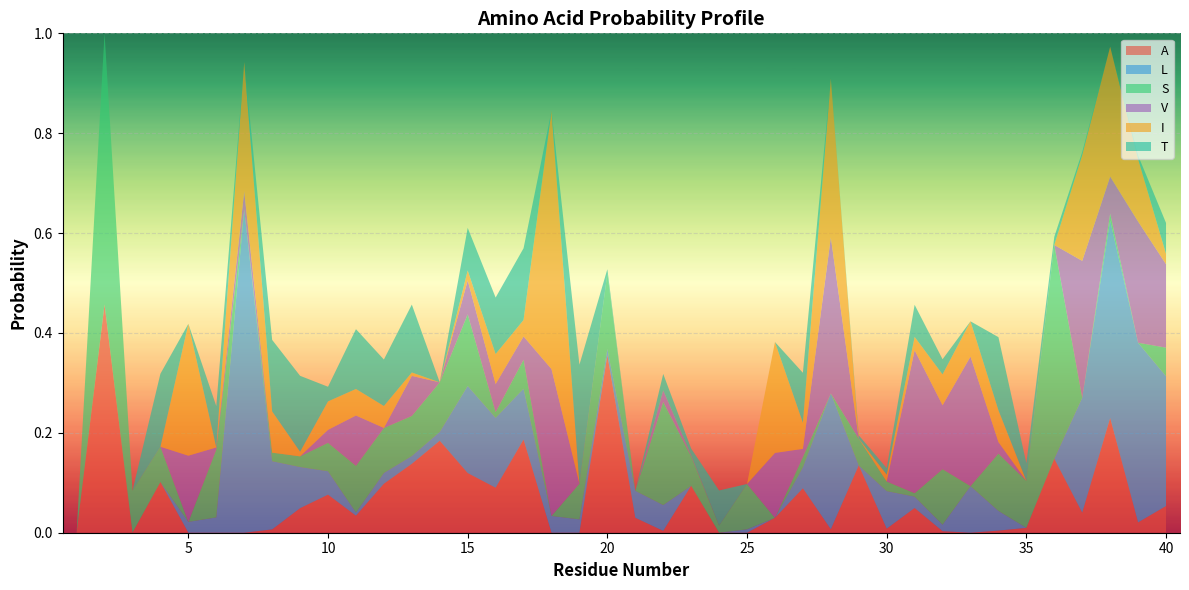

Reading right to left, list all the values displayed in this chart.

A: 0.1	0.0	0.2	0.0	0.1	0.0	0.0	0.0	0.0	0.0	0.0	0.1	0.0	0.1	0.0	0.0	0.0	0.1	0.0	0.0	0.4	0.0	0.0	0.2	0.1	0.1	0.2	0.1	0.1	0.0	0.1	0.0	0.0	0.0	0.0	0.0	0.1	0.0	0.5	0.0
L: 0.3	0.4	0.4	0.2	0.0	0.0	0.0	0.1	0.0	0.0	0.1	0.0	0.3	0.0	0.0	0.0	0.0	0.0	0.1	0.1	0.0	0.0	0.0	0.1	0.1	0.2	0.0	0.0	0.0	0.0	0.0	0.1	0.1	0.6	0.0	0.0	0.0	0.0	0.0	0.0
S: 0.1	0.0	0.0	0.0	0.4	0.1	0.1	0.0	0.1	0.0	0.0	0.1	0.0	0.0	0.0	0.1	0.0	0.1	0.2	0.0	0.2	0.1	0.0	0.1	0.0	0.1	0.1	0.1	0.1	0.1	0.1	0.0	0.0	0.0	0.1	0.0	0.1	0.1	0.5	0.0
V: 0.2	0.2	0.1	0.3	0.0	0.0	0.0	0.3	0.1	0.3	0.0	0.0	0.3	0.0	0.1	0.0	0.0	0.0	0.0	0.0	0.0	0.0	0.3	0.0	0.1	0.1	0.0	0.1	0.0	0.1	0.0	0.0	0.0	0.0	0.0	0.1	0.0	0.0	0.0	0.0
I: 0.0	0.1	0.3	0.2	0.0	0.0	0.1	0.1	0.1	0.0	0.0	0.0	0.3	0.1	0.2	0.0	0.0	0.0	0.0	0.0	0.0	0.0	0.5	0.0	0.1	0.0	0.0	0.0	0.0	0.1	0.1	0.0	0.1	0.3	0.0	0.3	0.0	0.0	0.0	0.0
T: 0.1	0.0	0.0	0.0	0.0	0.0	0.1	0.0	0.0	0.1	0.0	0.0	0.0	0.1	0.0	0.0	0.1	0.0	0.0	0.0	0.0	0.2	0.0	0.1	0.1	0.1	0.0	0.1	0.1	0.1	0.0	0.2	0.1	0.0	0.1	0.0	0.1	0.0	0.0	0.0